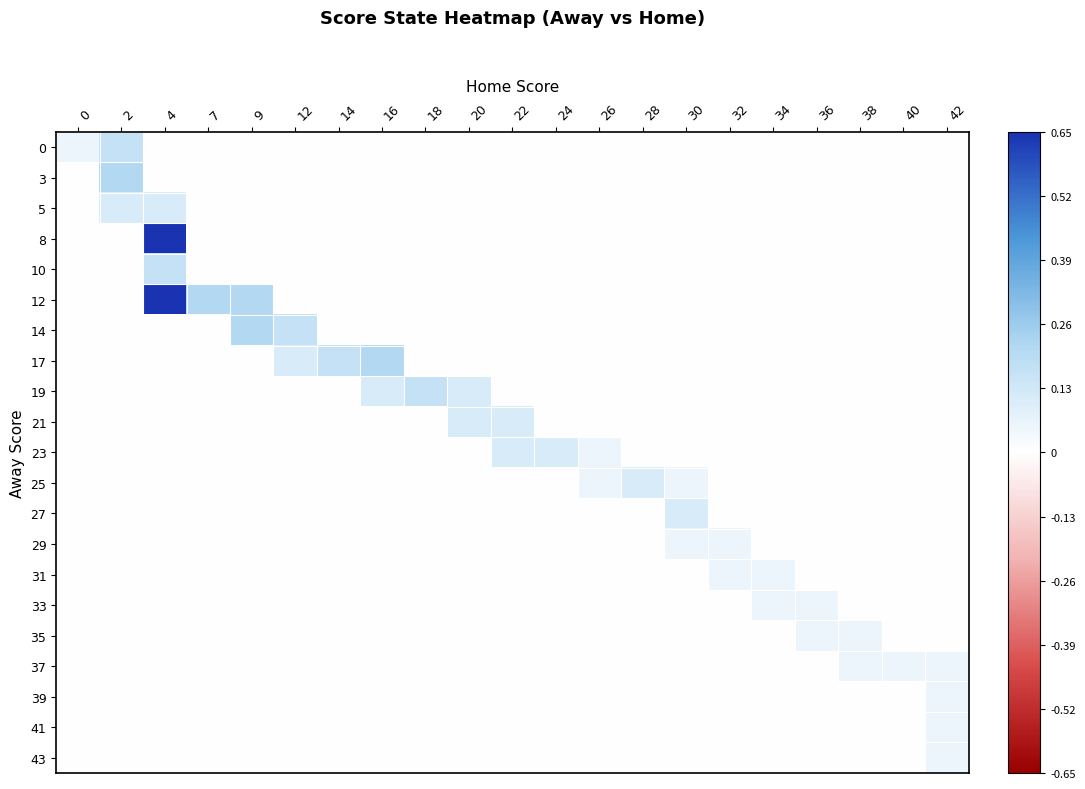

Which has a higher value, 24 or 40?

24